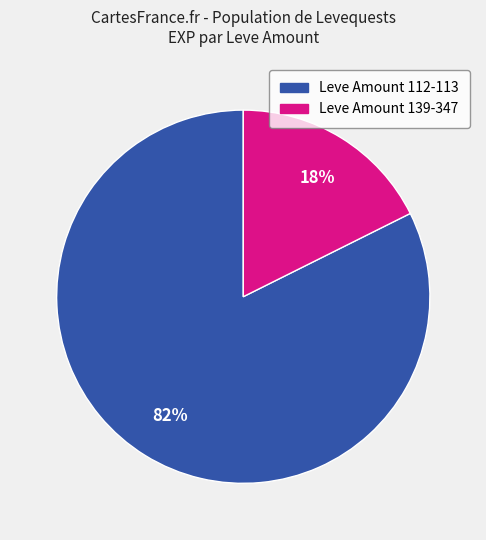

Count the number of slices in the pie.

2